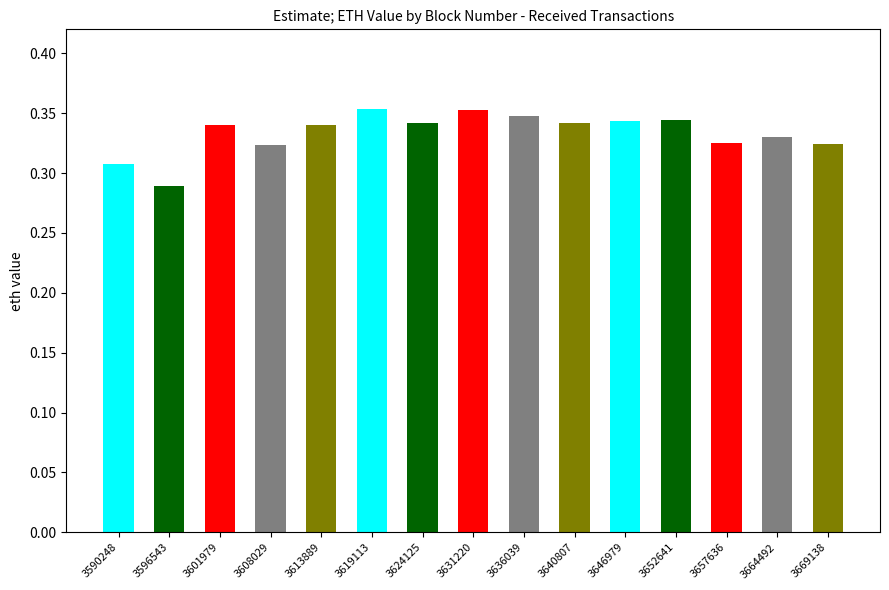

List the labels in order of value, largest first.

3619113, 3631220, 3636039, 3652641, 3646979, 3624125, 3640807, 3613889, 3601979, 3664492, 3657636, 3669138, 3608029, 3590248, 3596543